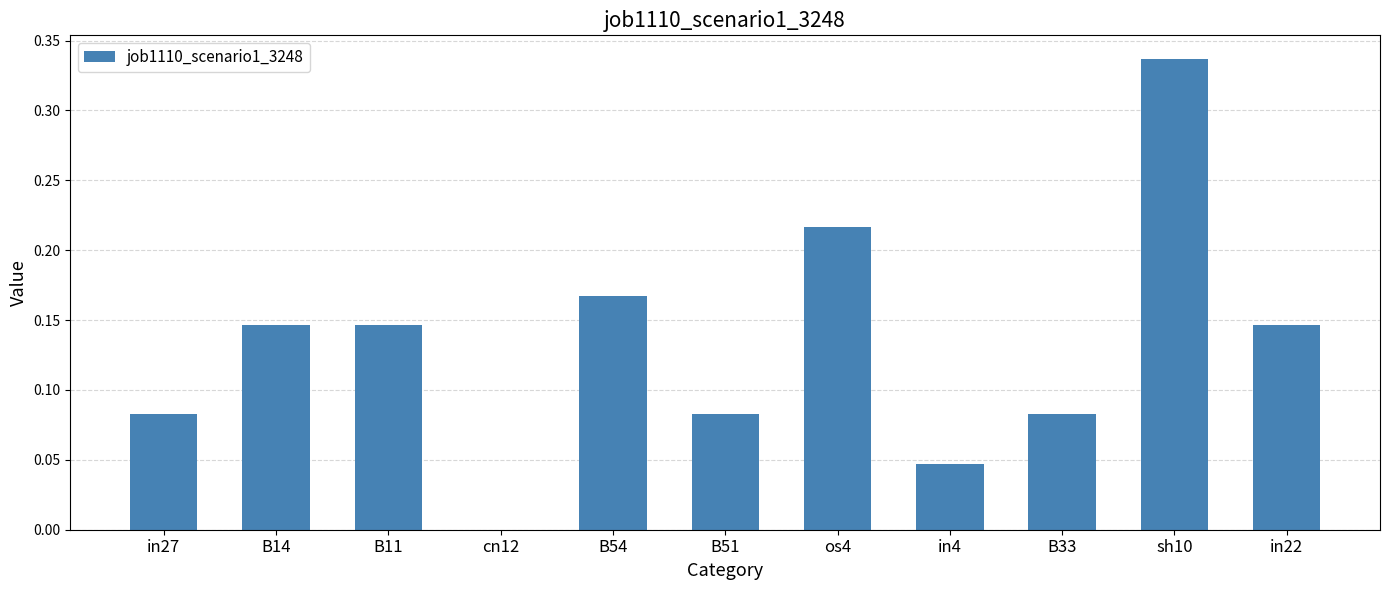

What is the change in value from cn12 to B33?

+0.1